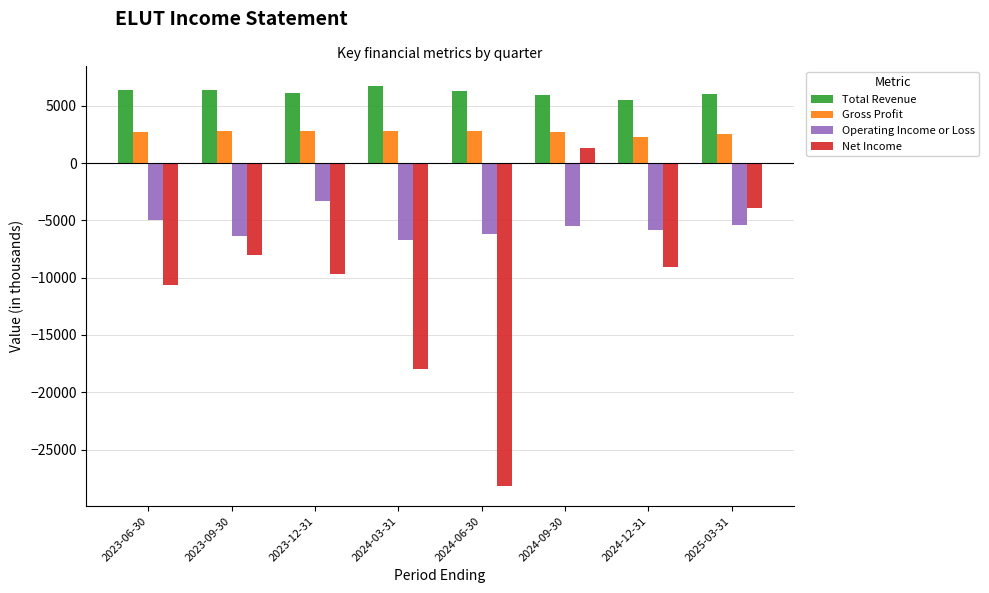

Read the Total Revenue value at 2024-12-31, to the nearest 100.

5500